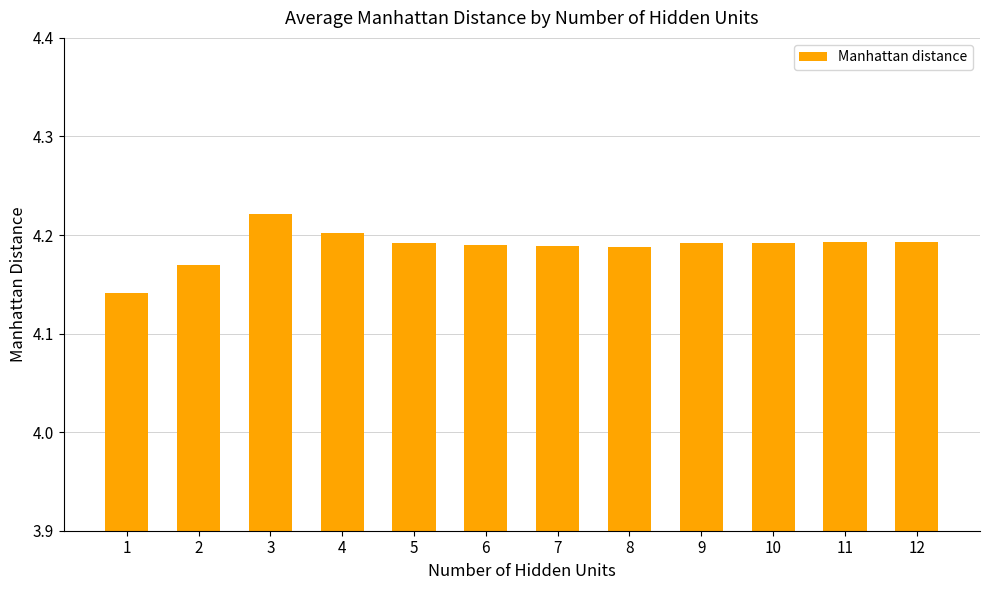

What is the difference between the second highest and minimum values?

0.1